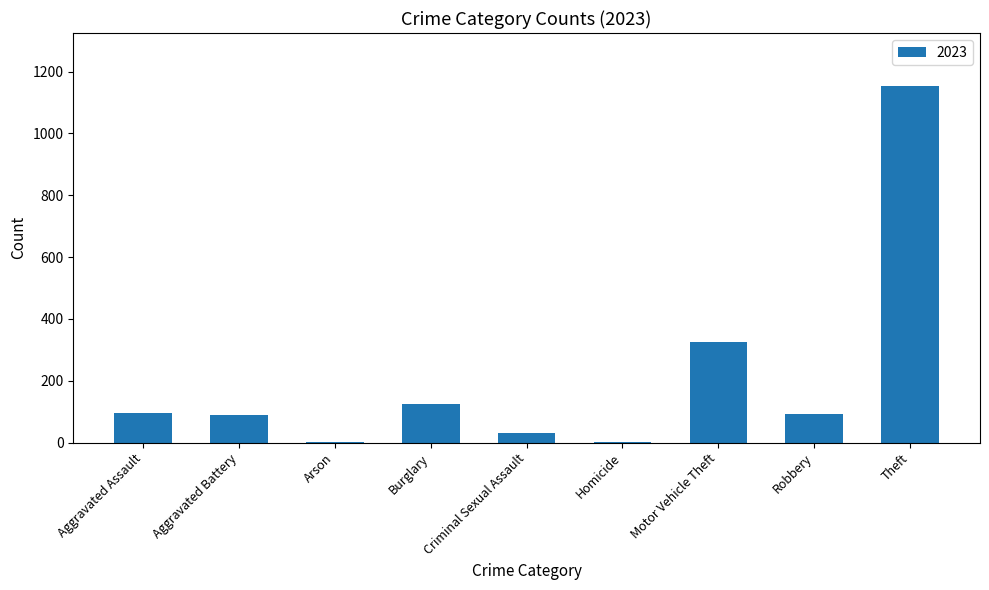

Between Burglary and Homicide, which is larger?

Burglary